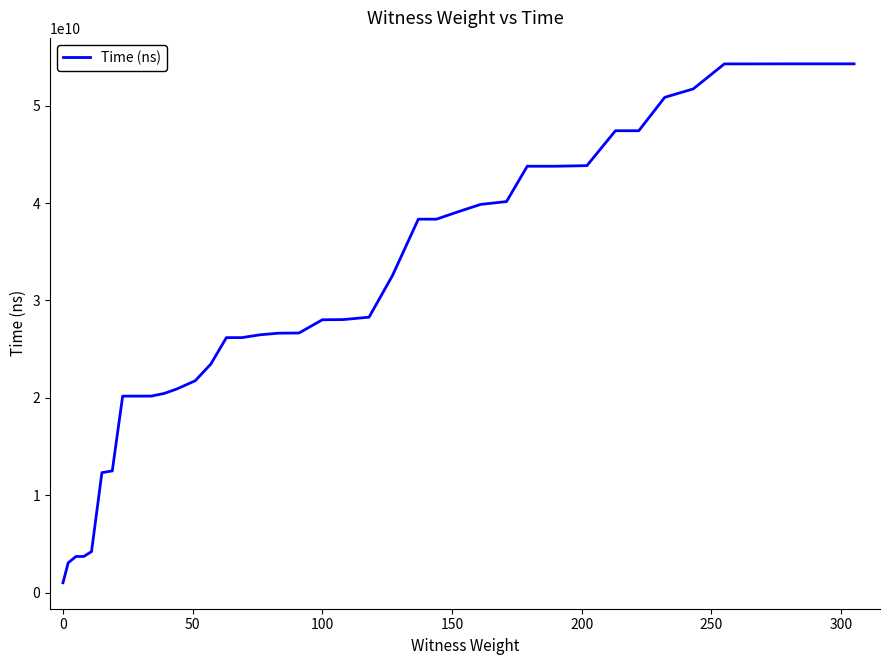

How many values are below 28035570600?

20